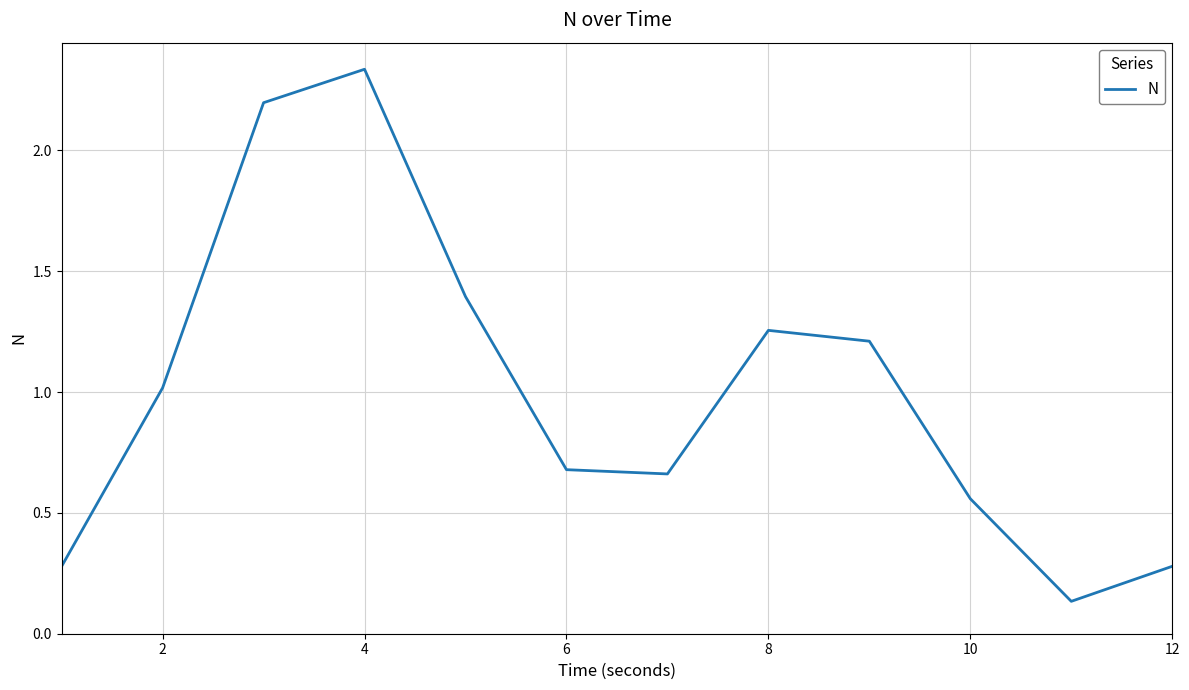

How many lines are shown in the chart?

1